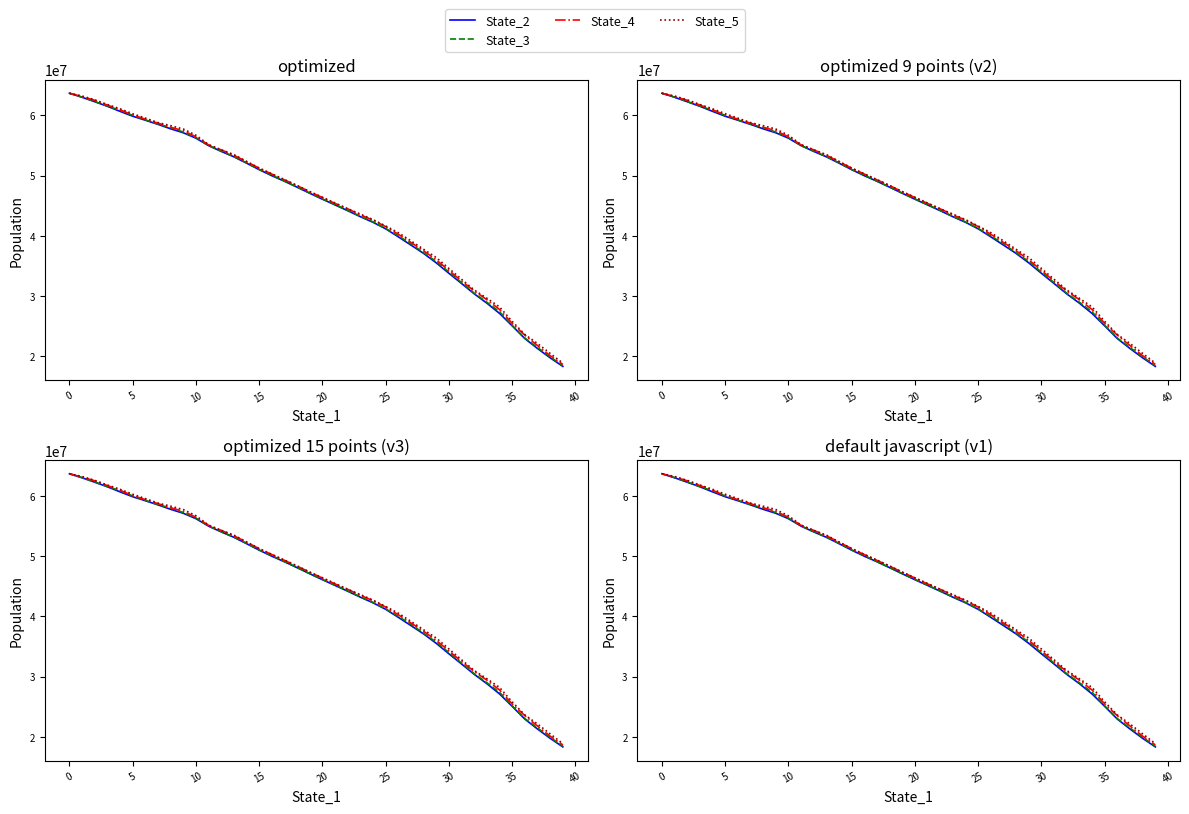

What is the minimum value for State_2?

18315821.8